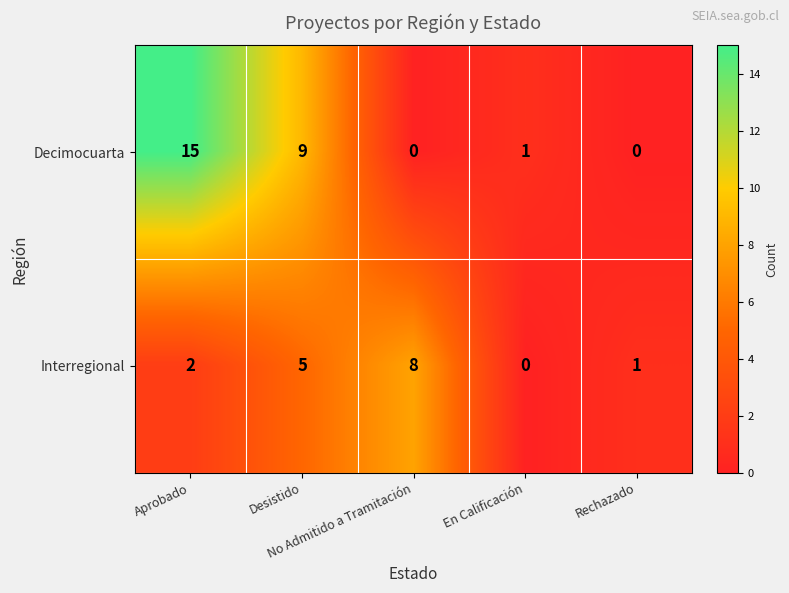

Which category has the highest value across all series?

Aprobado